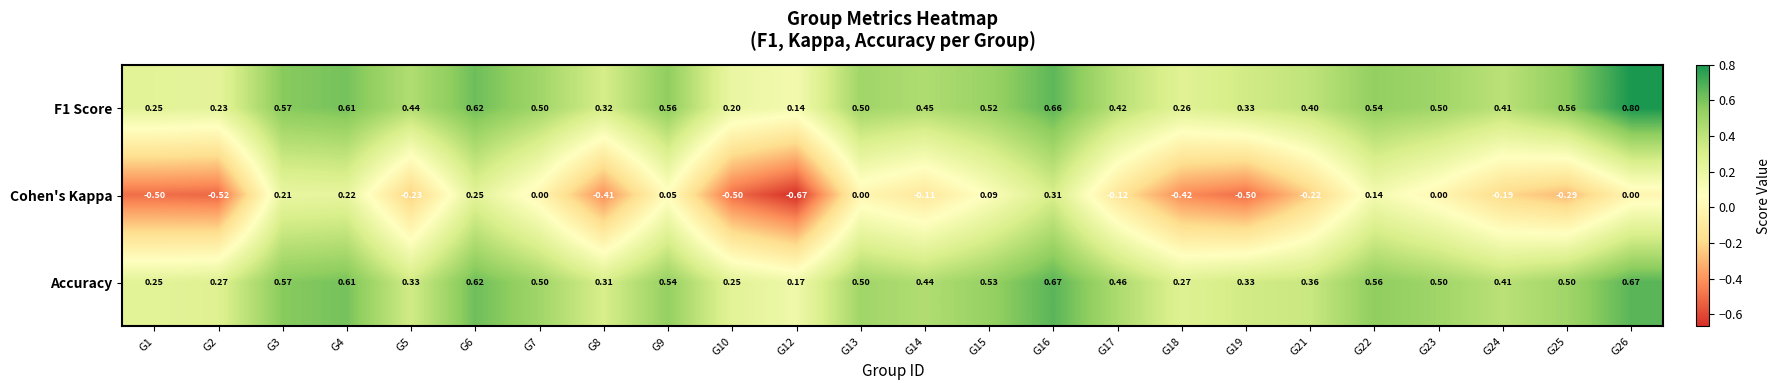

Is the value of F1 Score at G21 greater than the value of Cohen's Kappa at G17?

Yes